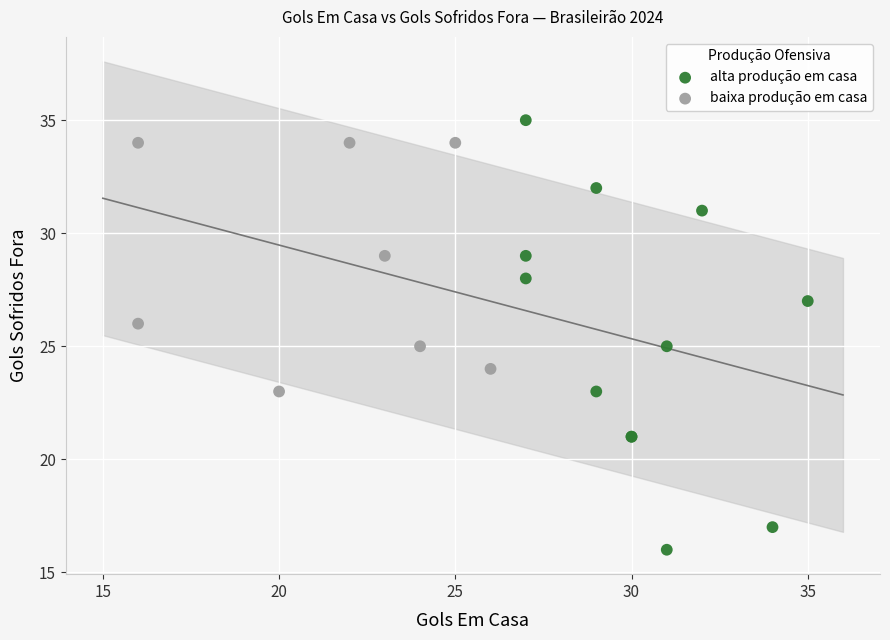

Which series reaches the maximum Y coordinate?

alta produção em casa